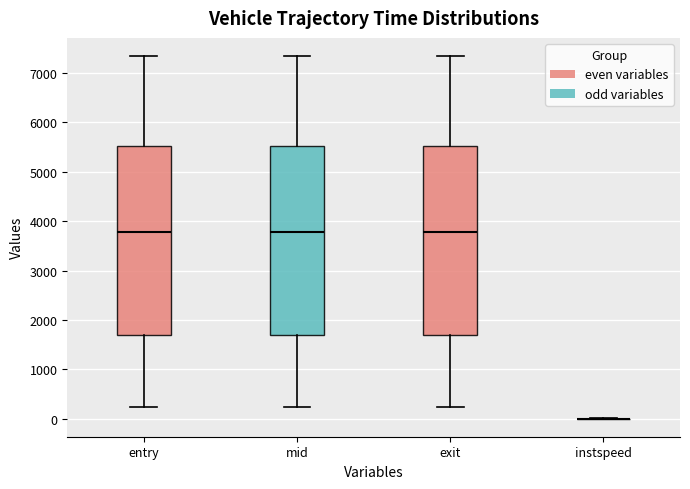

Reading left to right, transcribe this box plot: for each box, give where its median line is, the range the box spans, and where its two whiskers end, as read against the y-axis. The values are not printed on the chart, so give them approximately, as read against the axis.

entry: median 3800, box 1700 to 5500, whiskers 200 to 7300
mid: median 3800, box 1700 to 5500, whiskers 200 to 7300
exit: median 3800, box 1700 to 5500, whiskers 200 to 7300
instspeed: box collapsed to a line at 0, whiskers 0 to 0